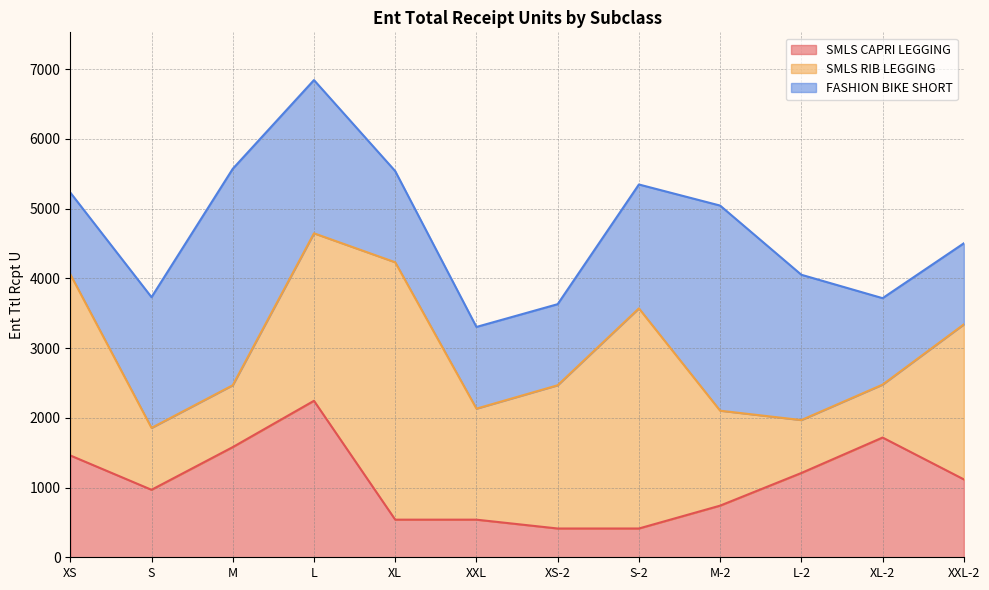

At which label does SMLS CAPRI LEGGING reach its minimum?

XS-2